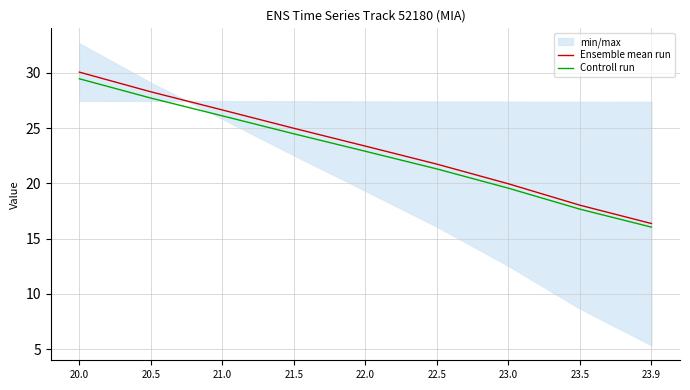

Reading left to right, transcribe all the data shown in this chart.

Ensemble mean run: 30.1	28.3	26.6	25.0	23.4	21.7	20.0	18.0	16.4
Controll run: 29.5	27.7	26.1	24.5	22.9	21.3	19.6	17.7	16.0